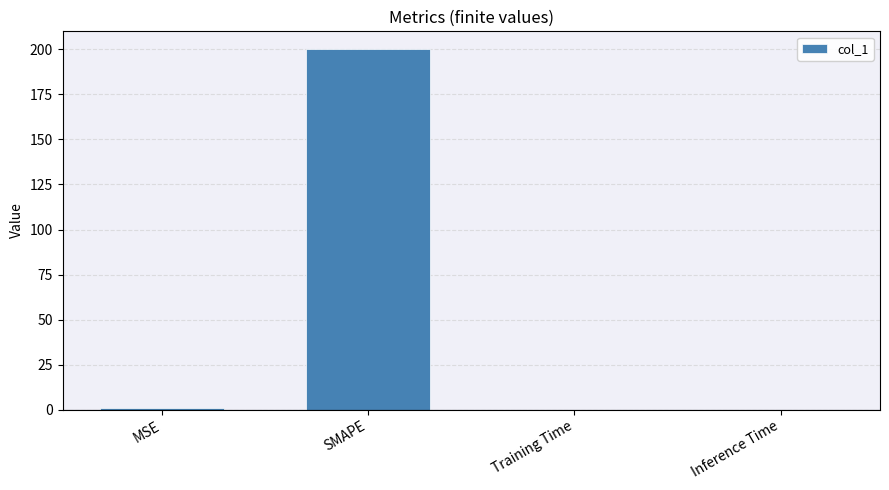

What is the sum of all values?

200.8